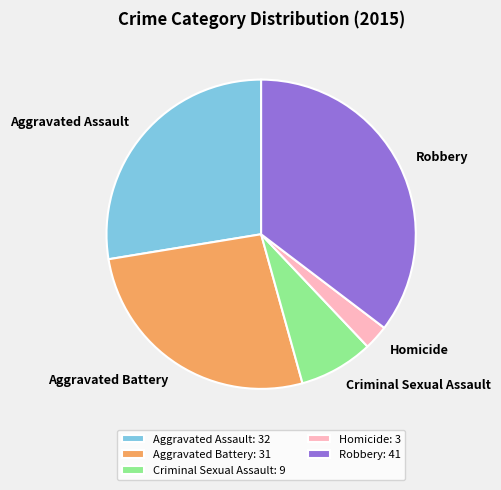

Rank the categories by value from highest to lowest.

Robbery, Aggravated Assault, Aggravated Battery, Criminal Sexual Assault, Homicide